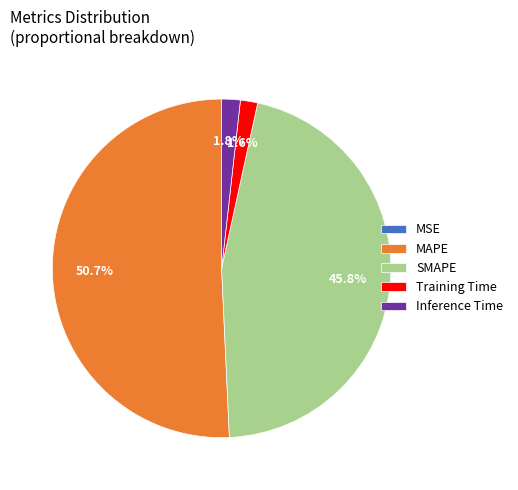

Which category has the biggest portion of the pie?

MAPE